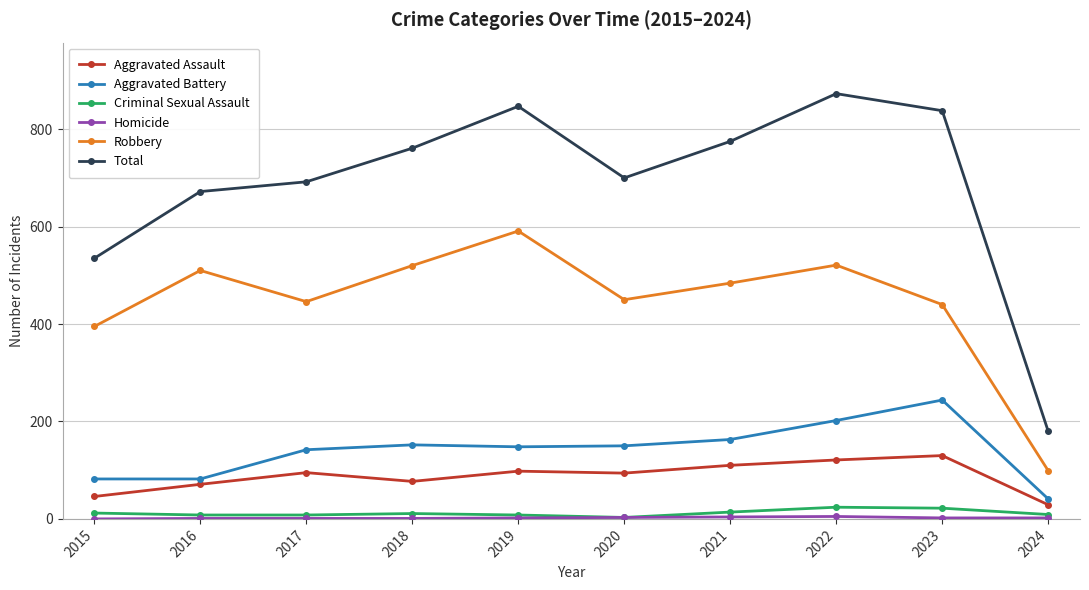

True or false: Robbery has a value of 180 at 2023.

False